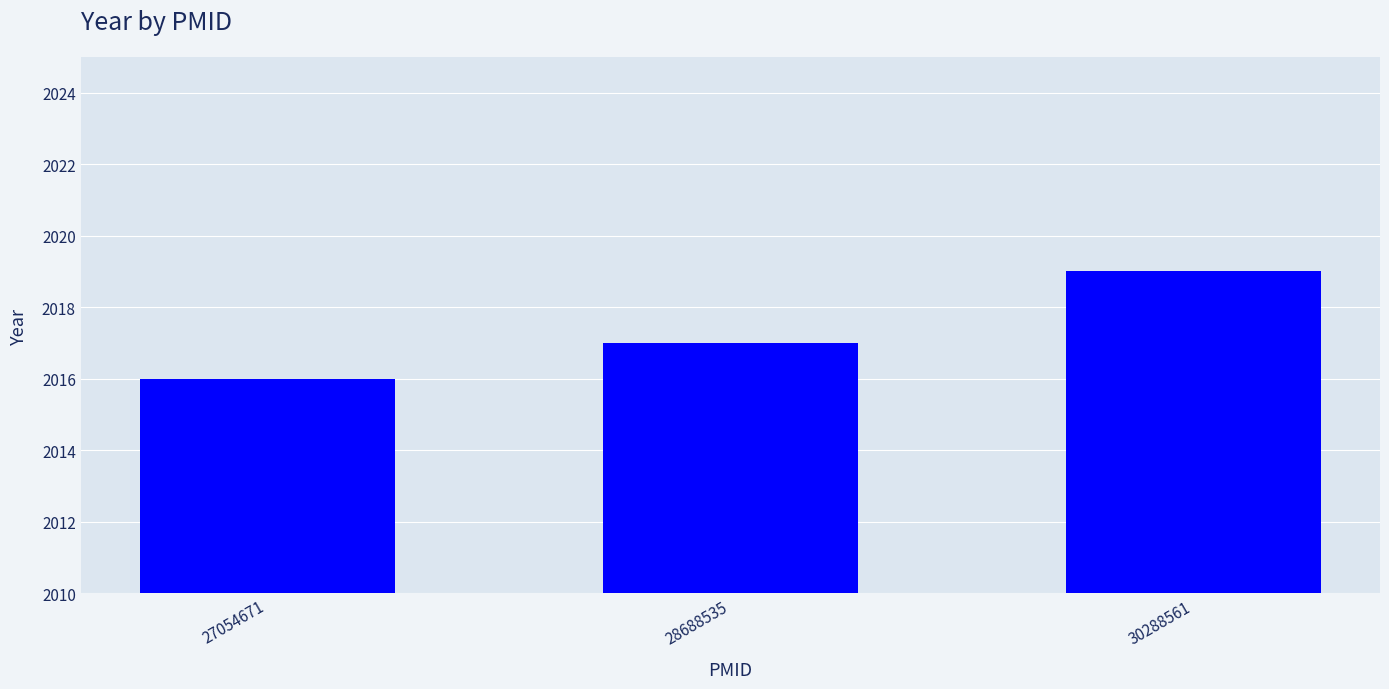

List the labels in order of value, smallest first.

27054671, 28688535, 30288561